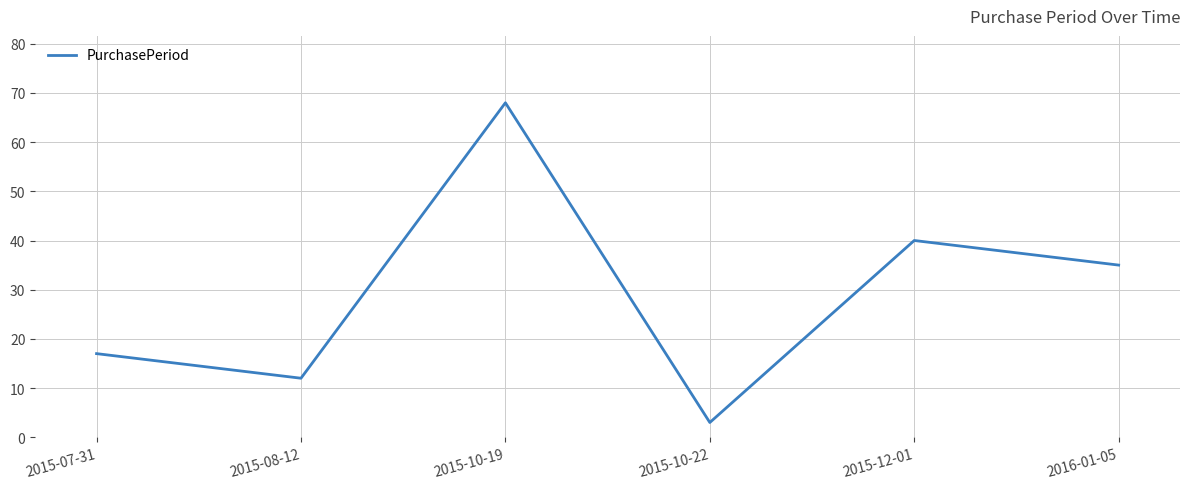

What position from the right is 2015-08-12?

5